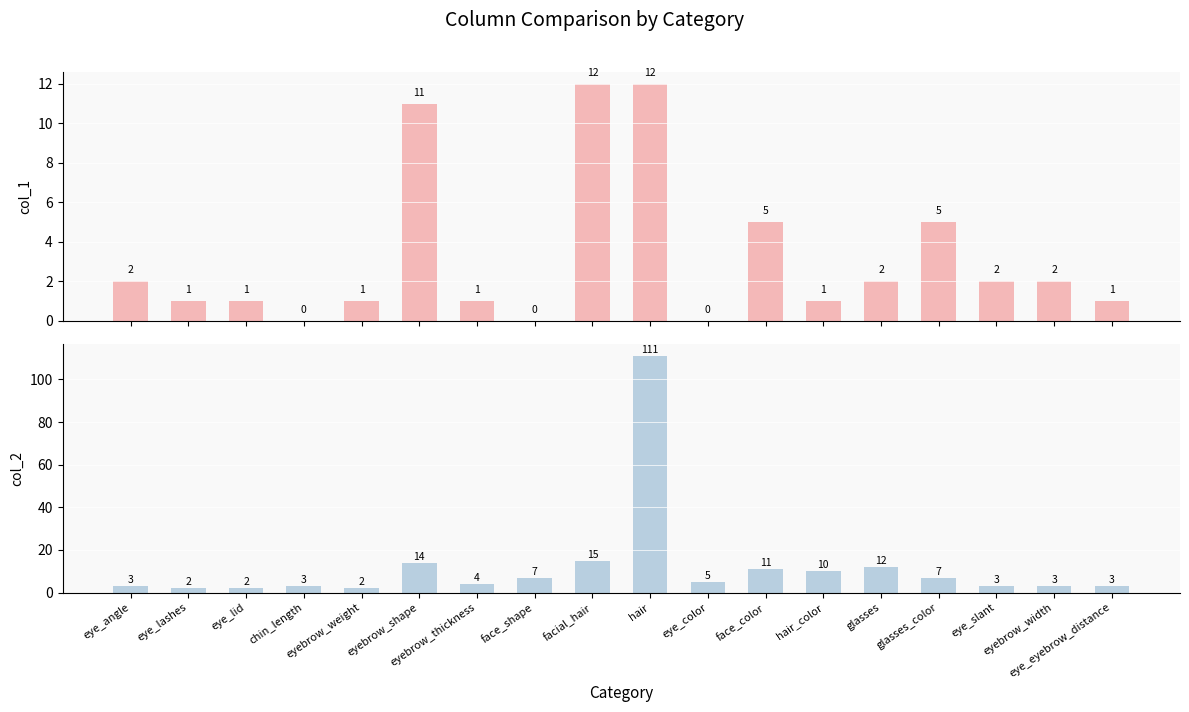

List the series in order of their peak value, highest first.

col_2, col_1